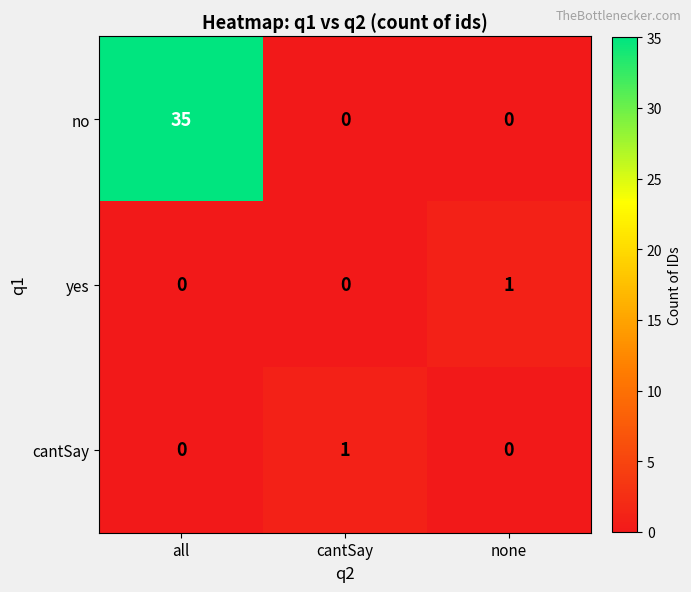

Which series changed the most between all and cantSay?

no